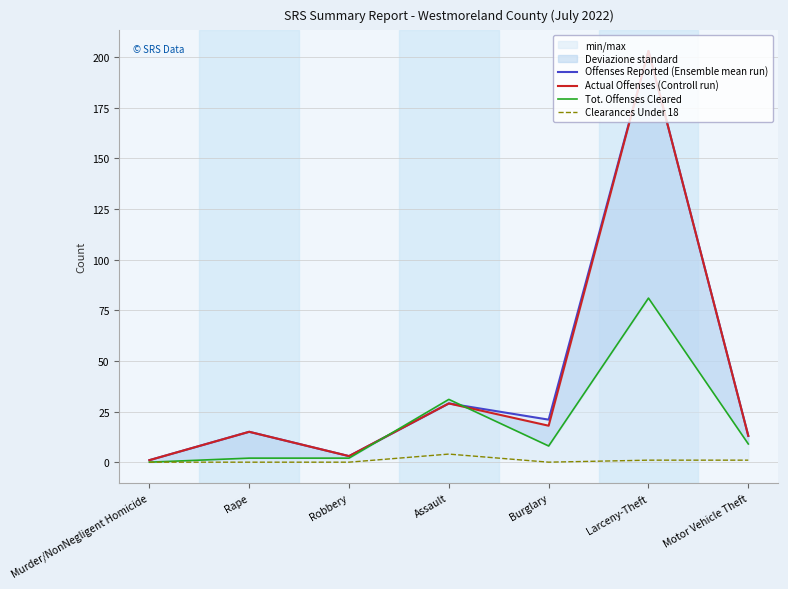

Read the Offenses Reported (Ensemble mean run) value at Murder/NonNegligent Homicide.

1